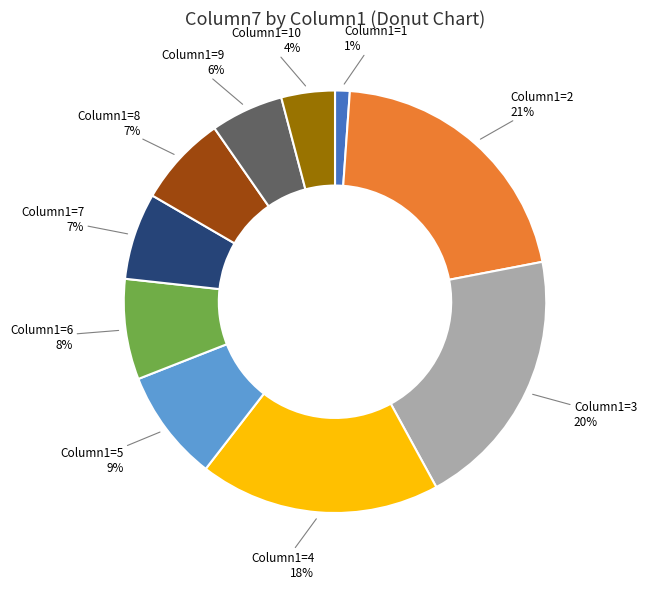

What is the ratio of the value at Column1=3 to the value at Column1=8?

2.9